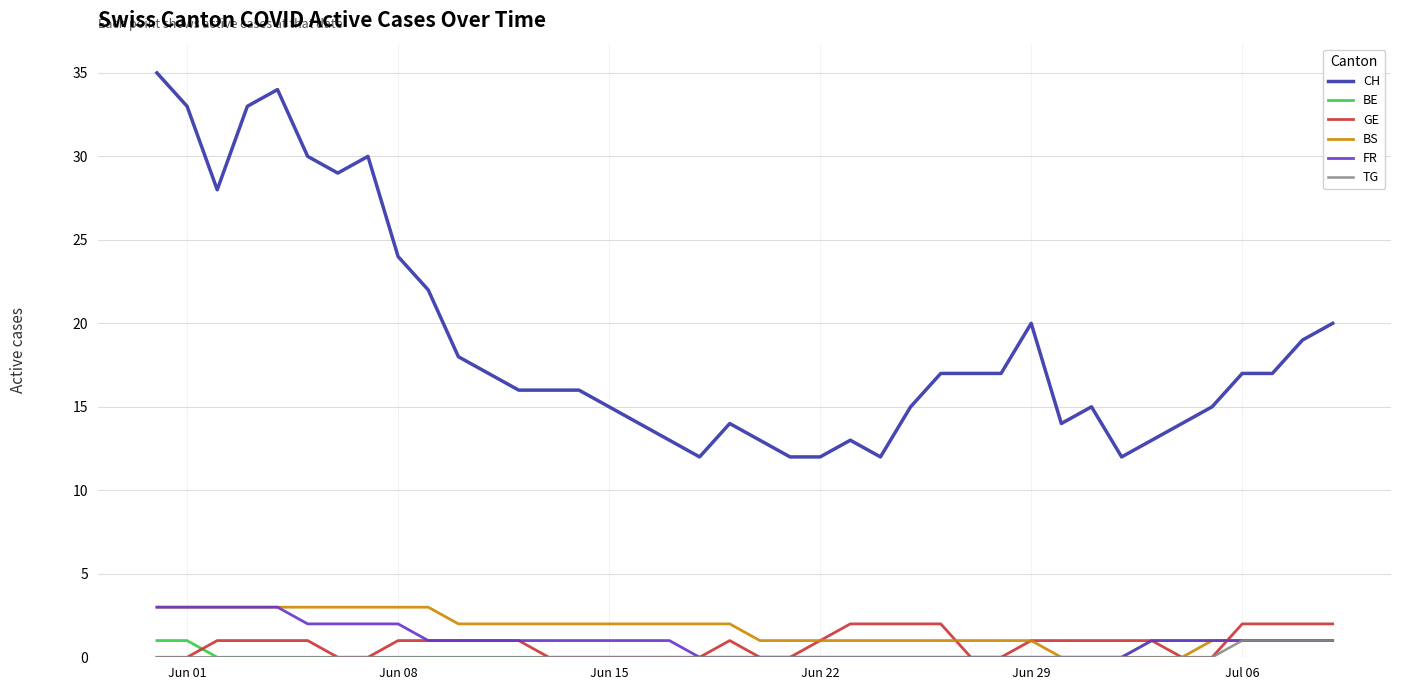

True or false: BS and CH intersect in this chart.

False